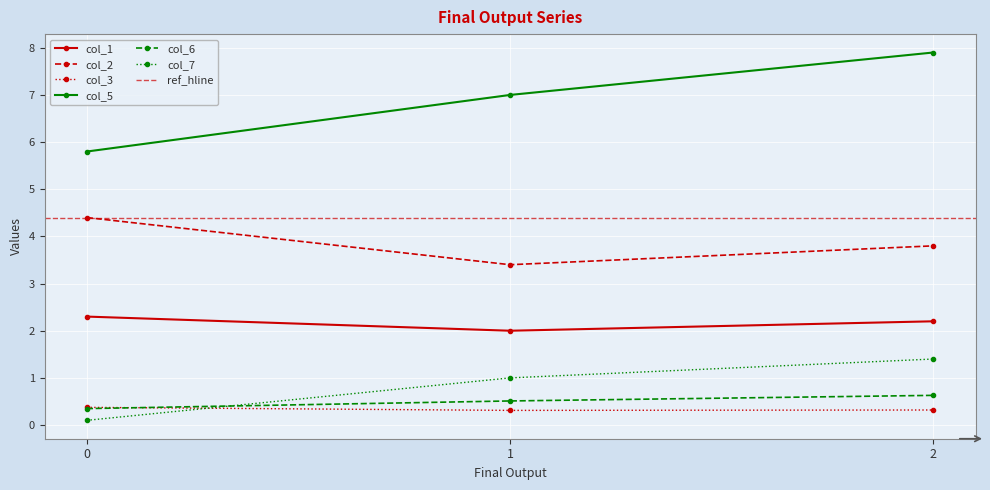

Between 0 and 2, which series saw the biggest shift?

col_5